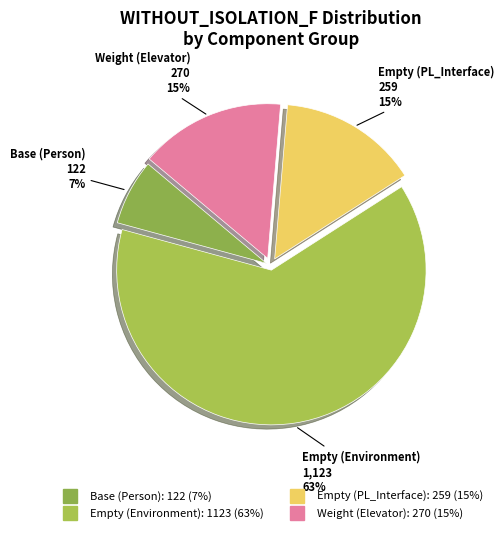

Count the number of slices in the pie.

4